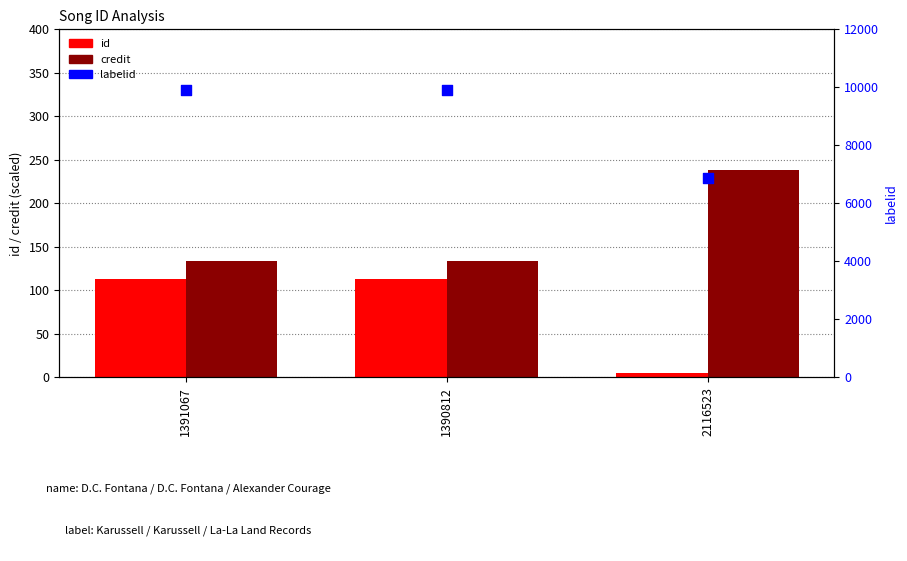

Which series reaches the minimum Y coordinate?

id